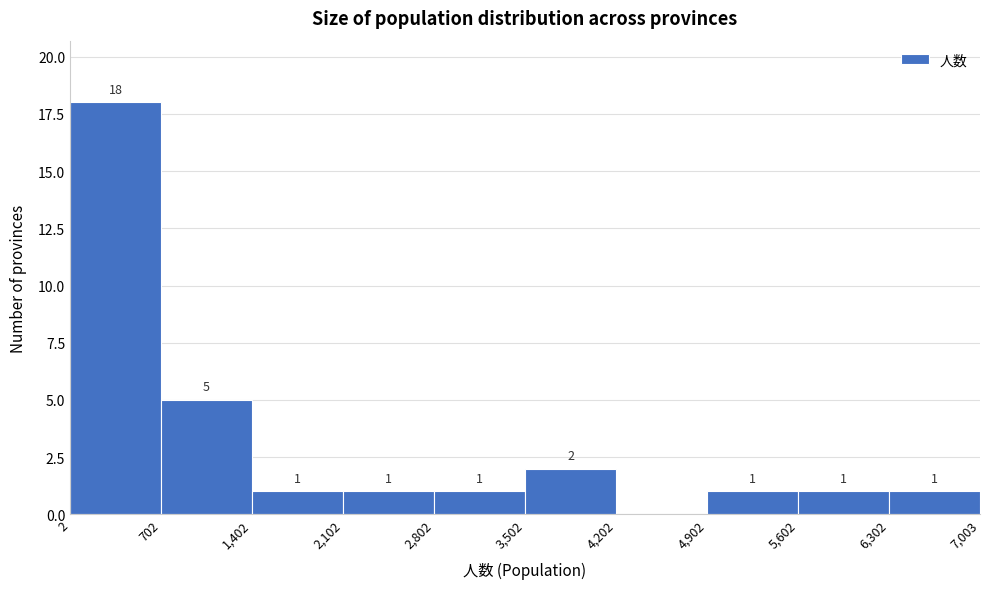

Which range on the x-axis has the tallest bar?

2 to 702